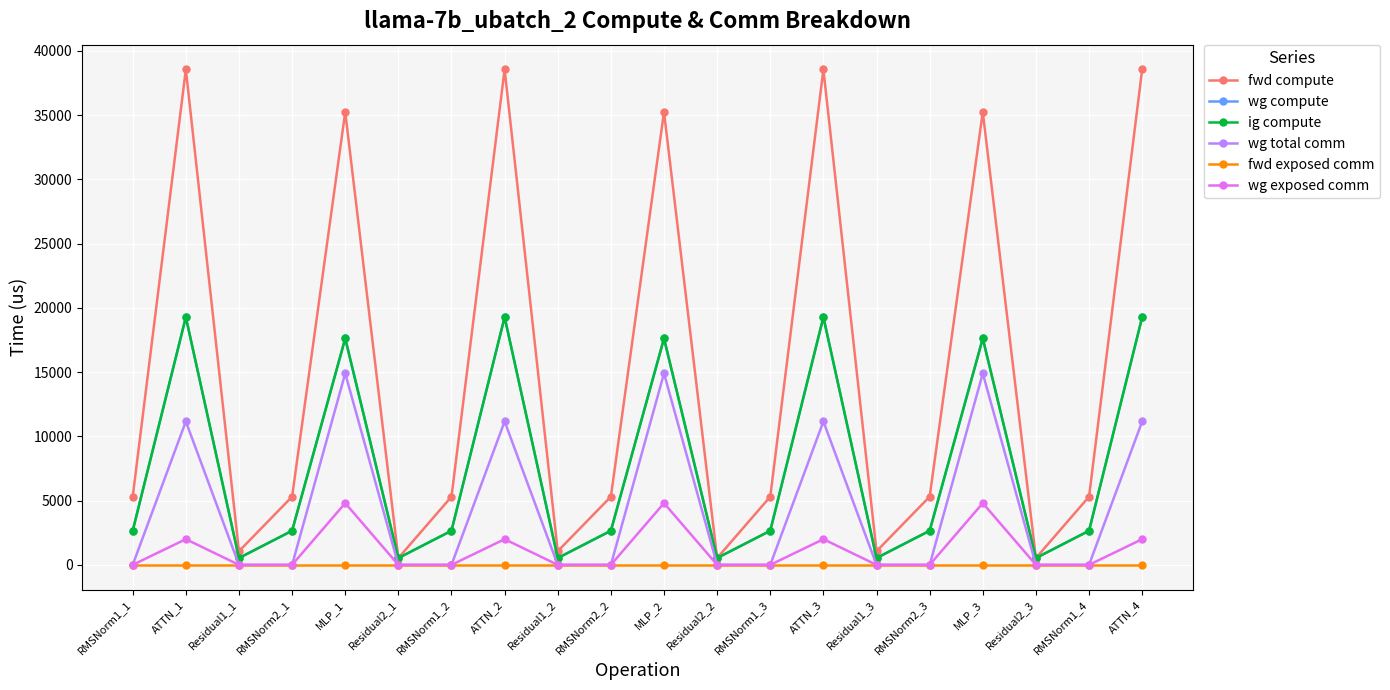

What is the difference between the second highest and second lowest values in the fwd compute series?

38028.0